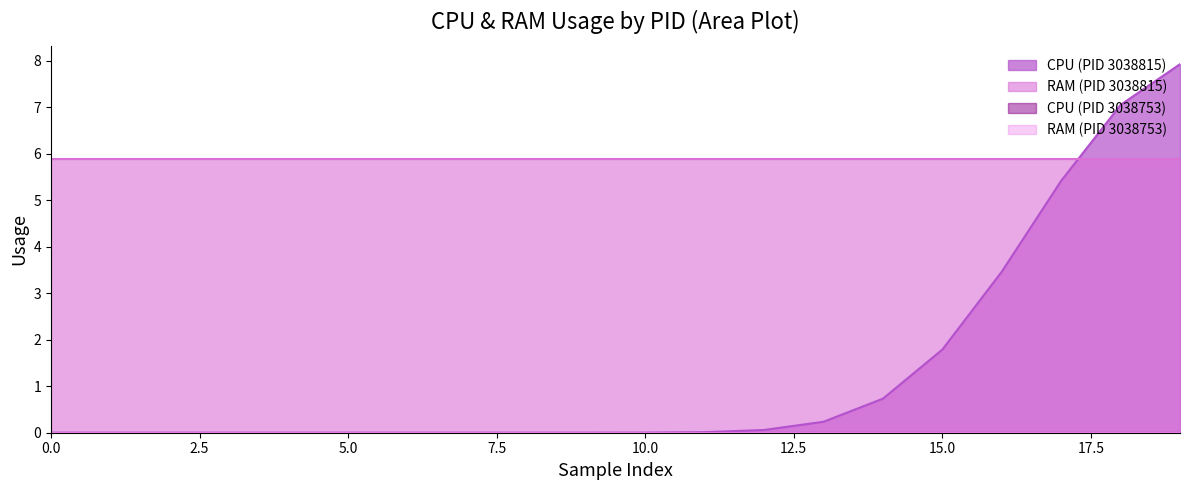

True or false: RAM and CPU cross at least once.

False